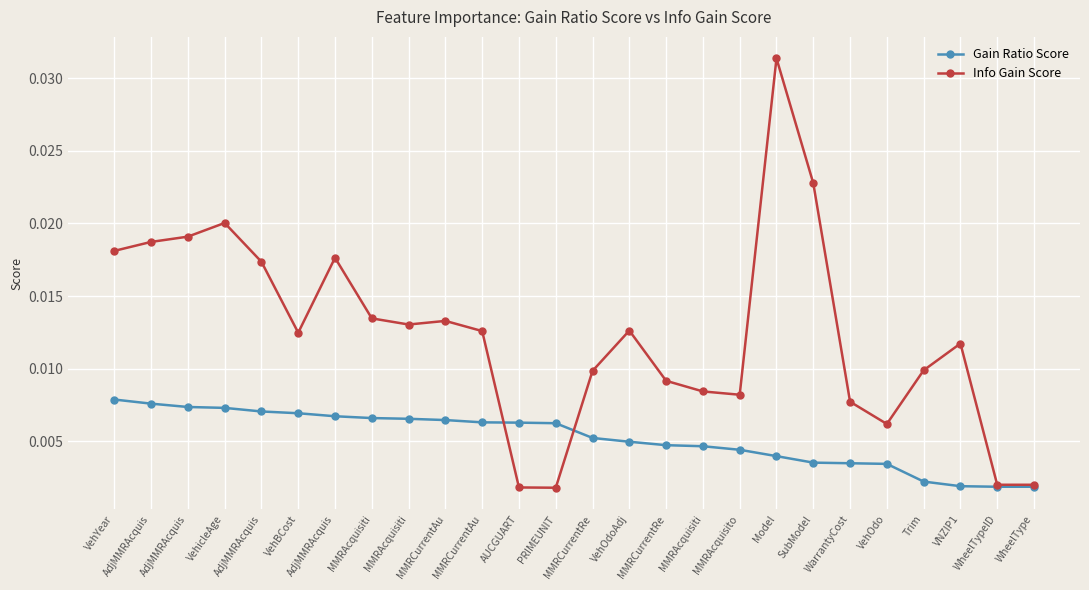

At which category does Info Gain Score reach its first local valley?

VehBCost